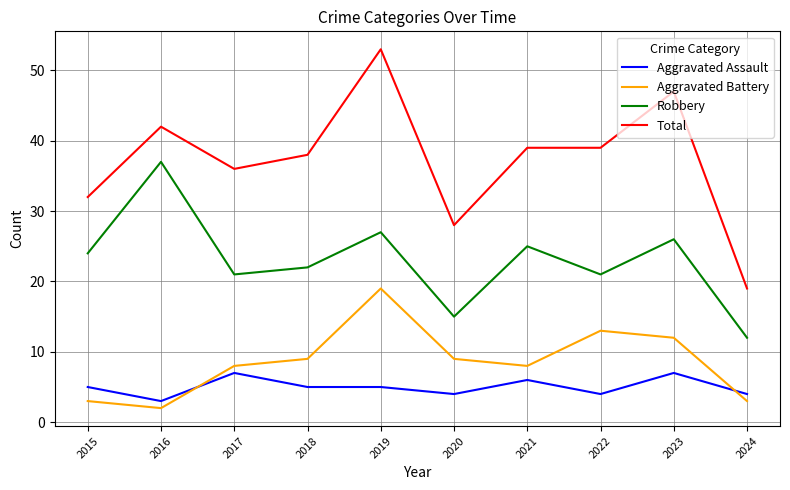

At which label does Robbery reach its minimum?

2024